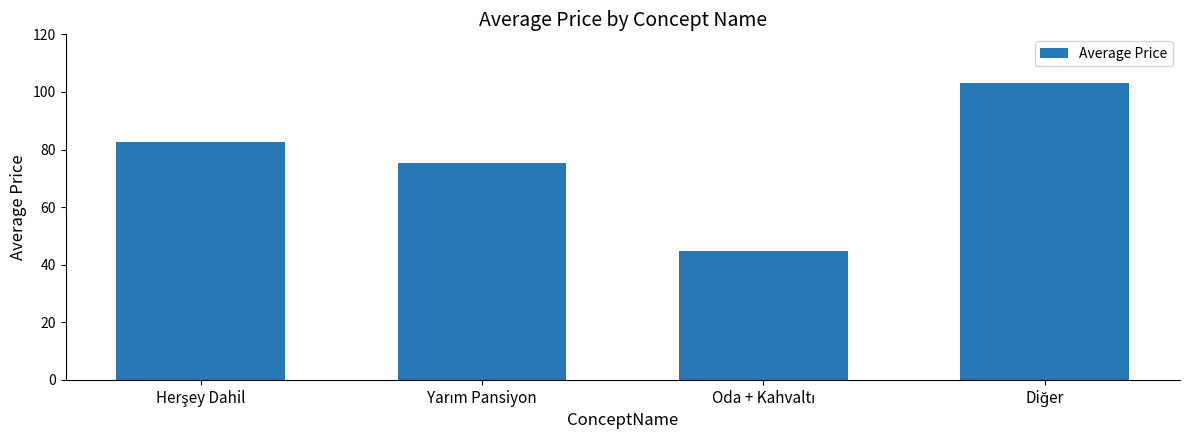

What is the minimum value shown in the chart?

44.9